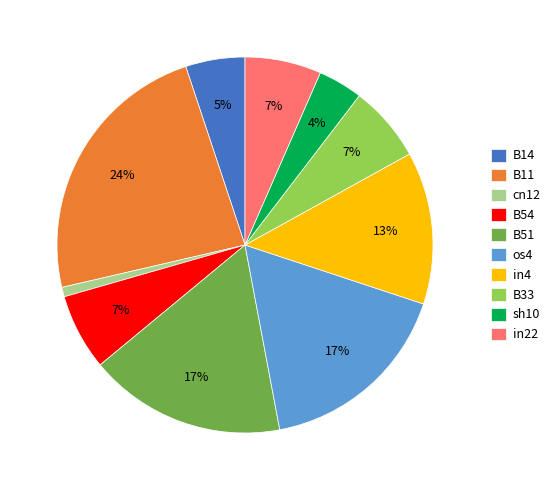

Is the sum of B54 and B33 greater than half?

No